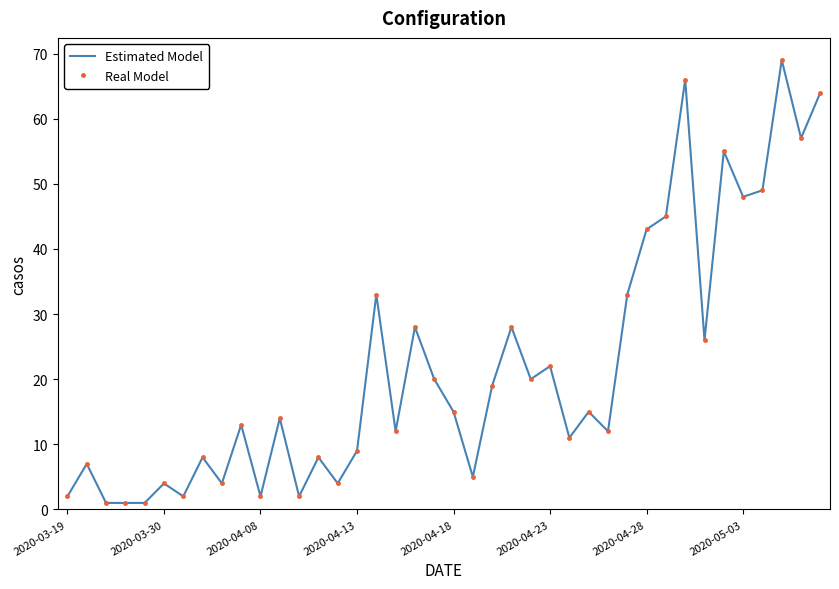

Is this an area chart (filled region under the line)?

No